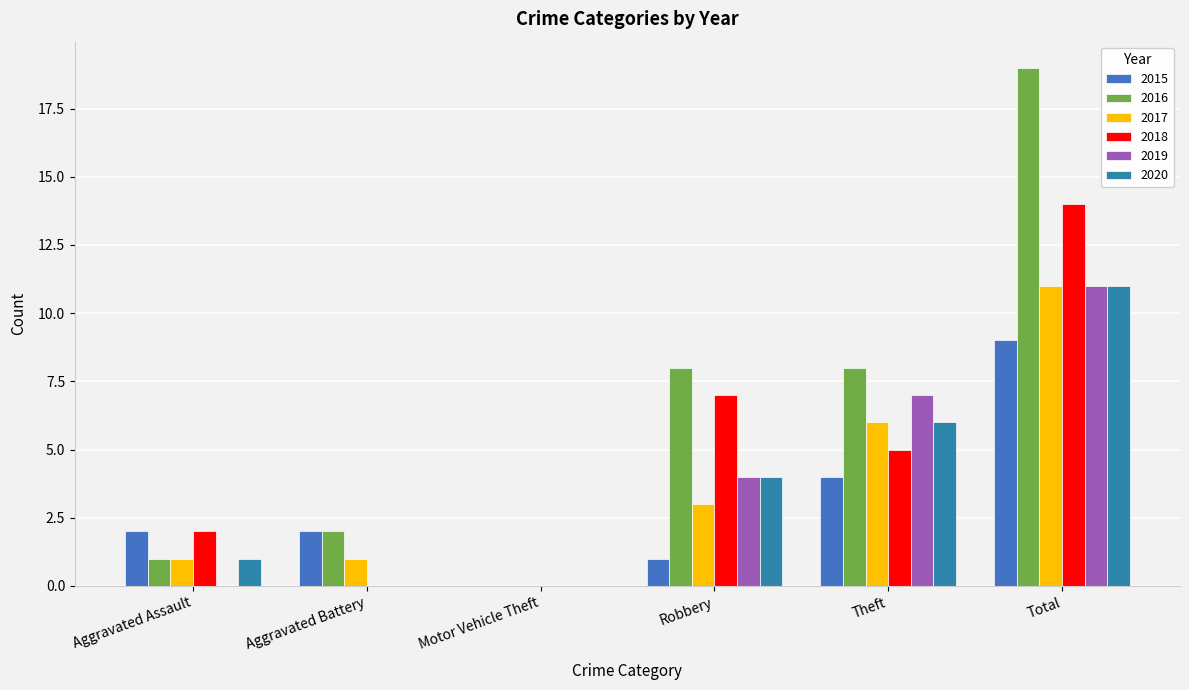

True or false: 2017 has a value of 1 at Aggravated Battery.

True